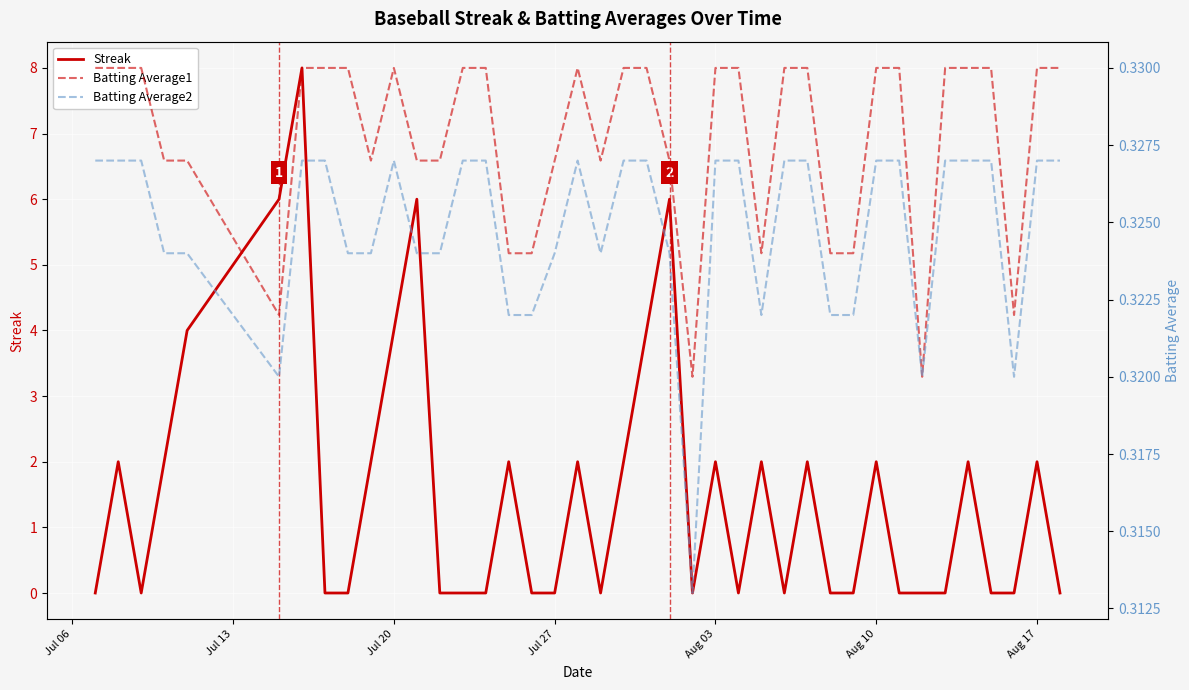

Does the chart display data point markers on the line(s)?

No